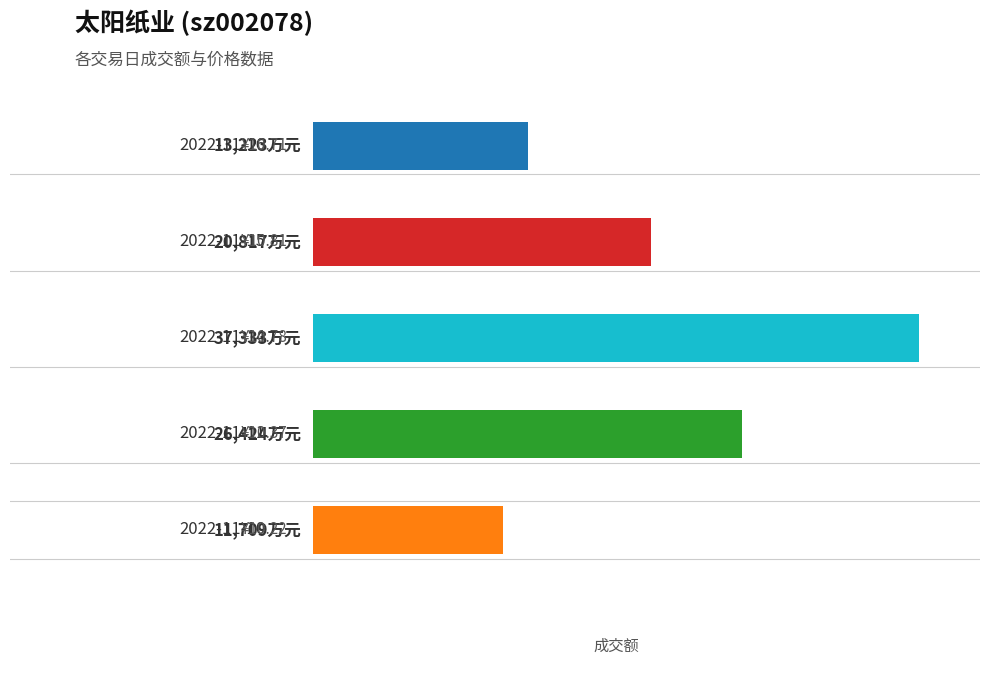

What is the maximum value shown in the chart?

37333